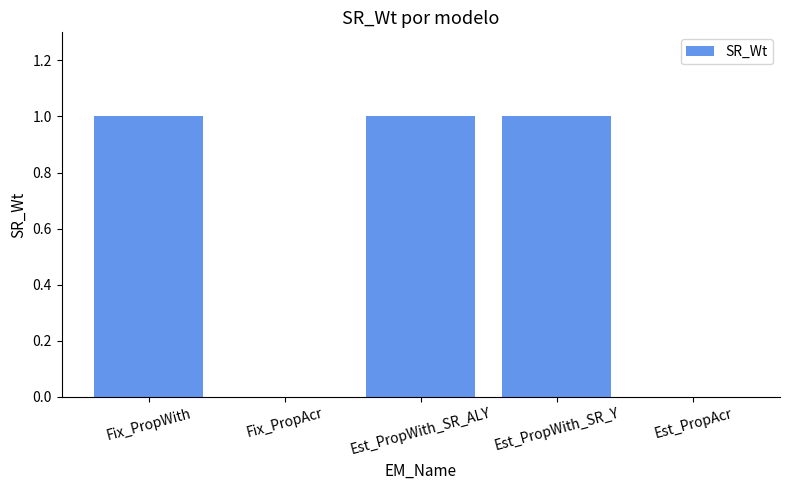

What is the greatest value displayed?

1